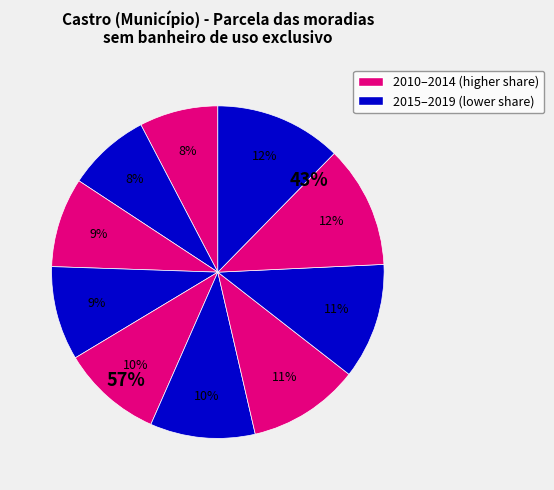

Rank the categories by value from lowest to highest.

2019, 2018, 2017, 2016, 2015, 2014, 2013, 2012, 2011, 2010